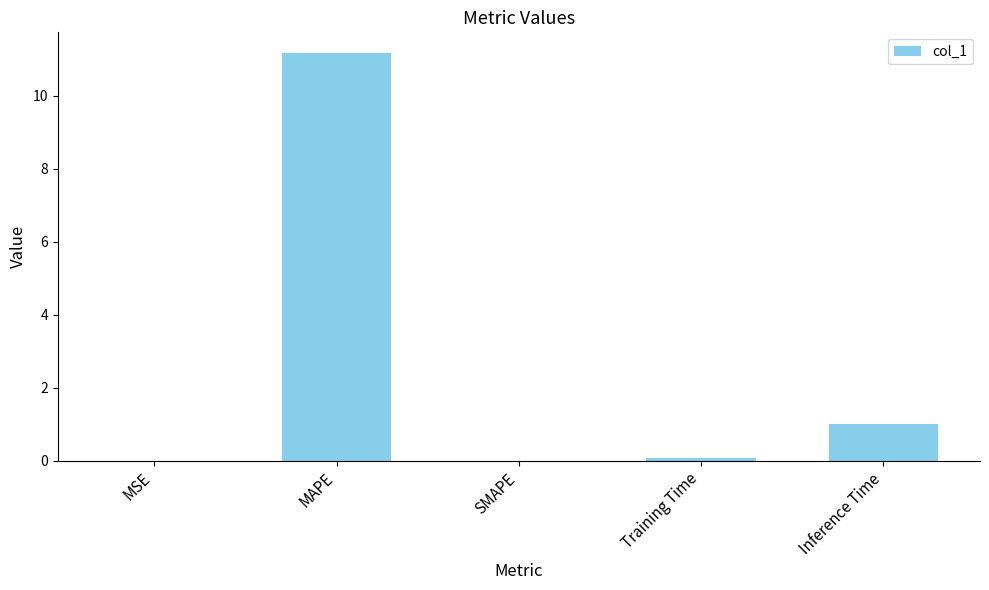

Which has a higher value, Training Time or MAPE?

MAPE